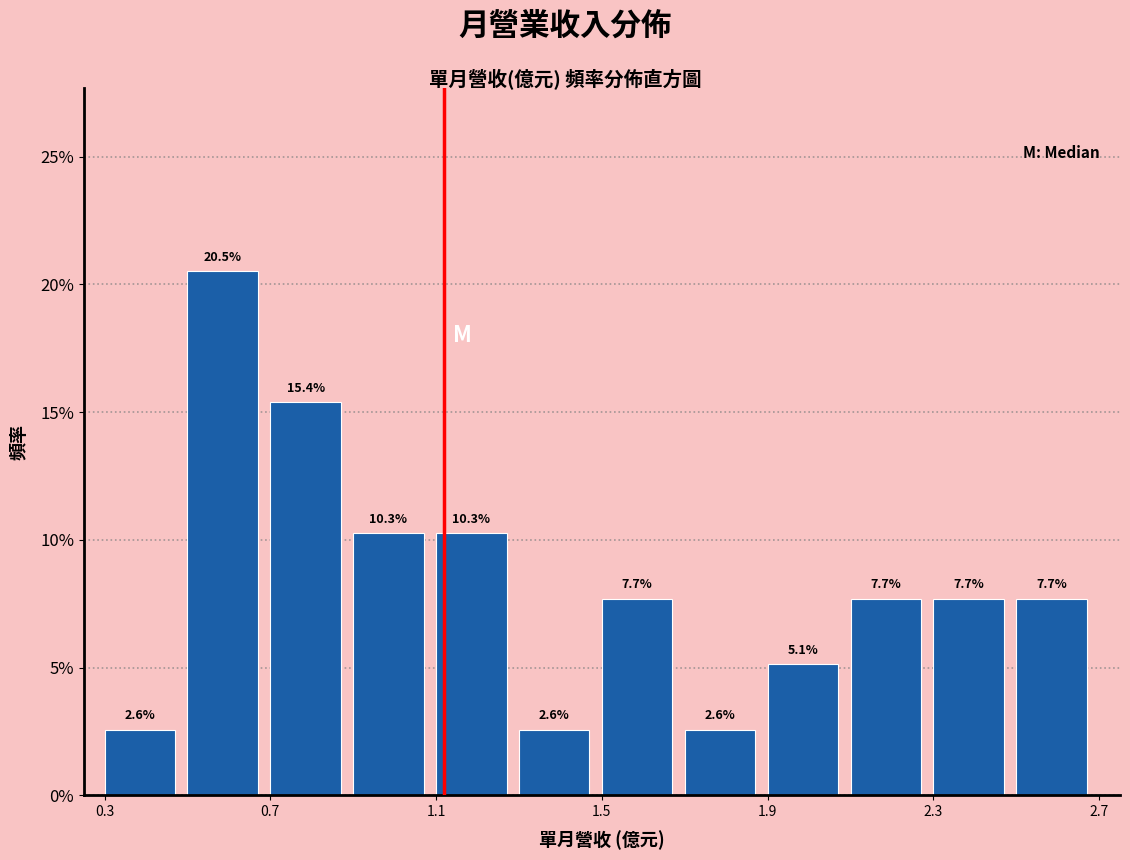

Over which range of the x-axis is the bar tallest?

0.5 to 0.7